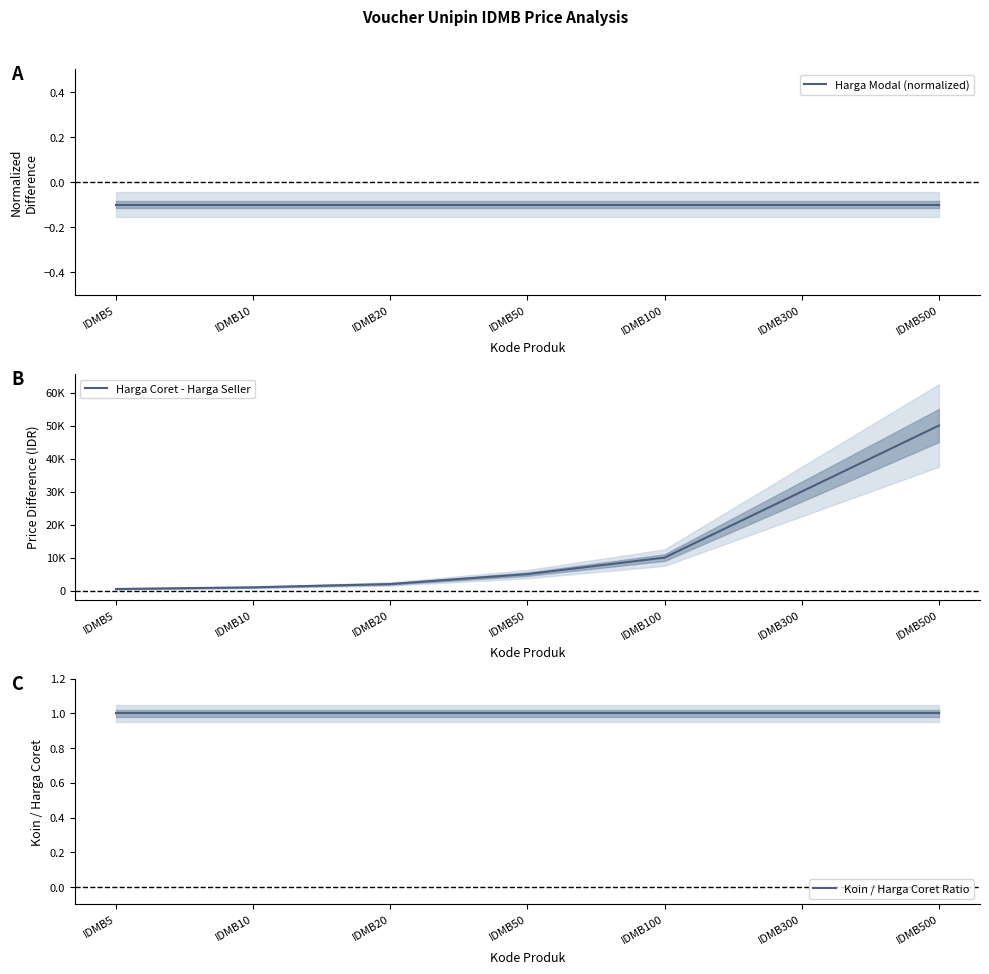

What is the sum of the Koin / Harga Coret Ratio values at IDMB50 and IDMB5?

2.0